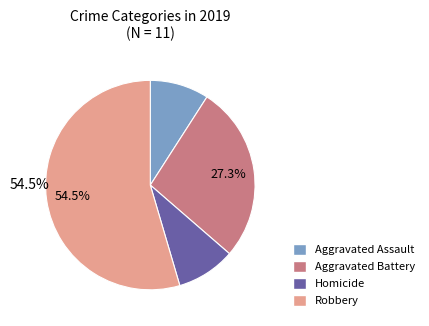

Is there a majority slice in this chart?

Yes